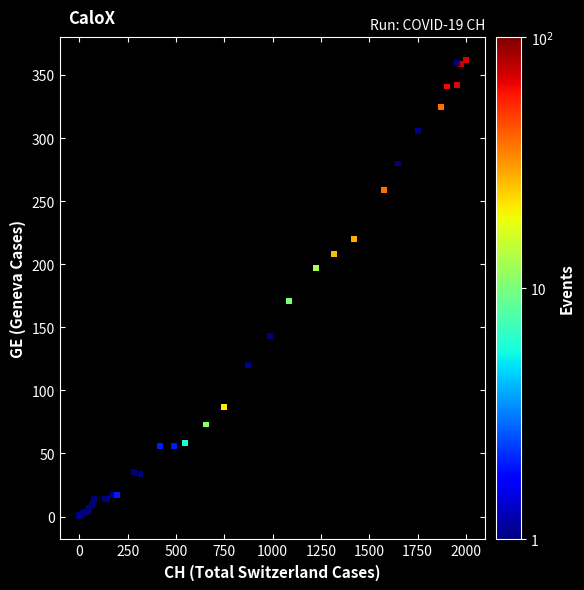

What Y value in the scatter plot is closest to 181?

171